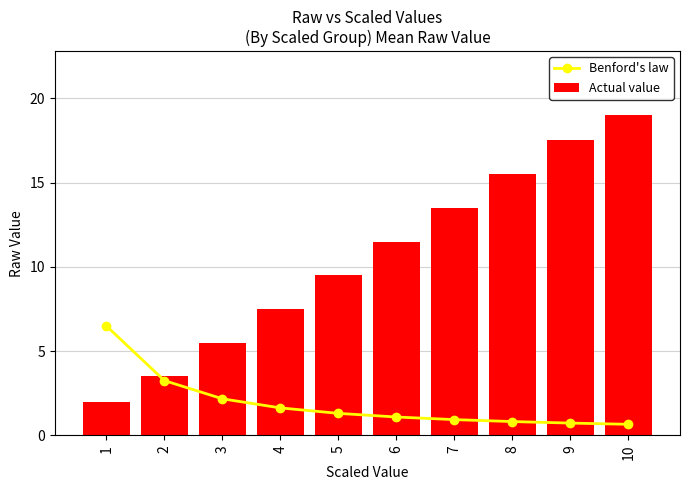

What is the difference between the maximum and minimum values in the Benford's law series?

5.8